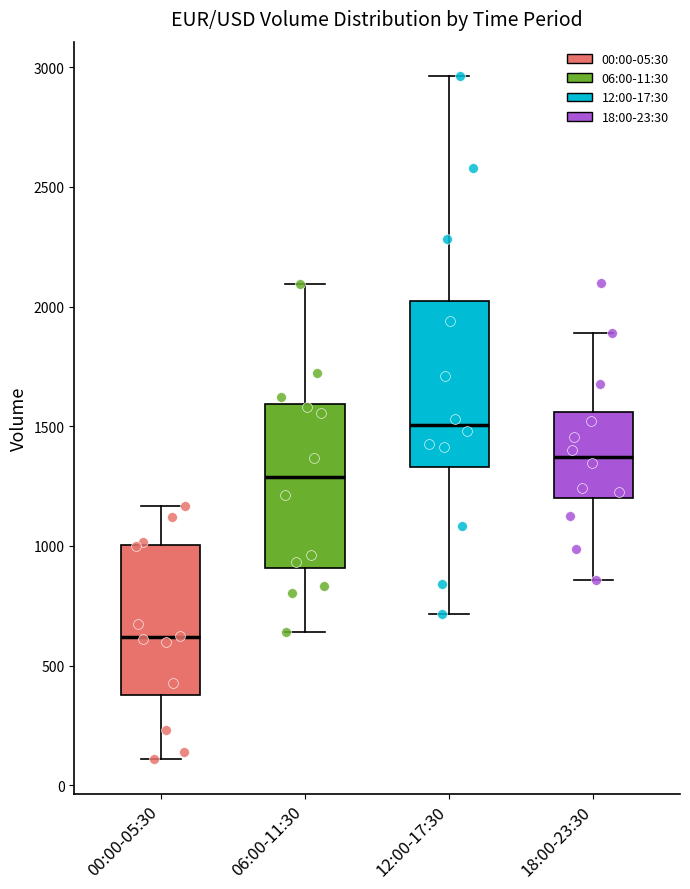

Reading left to right, read every box against the y-axis: the position of its median line, the range the box covers, and the ends of its whiskers. The values are not printed on the chart, so give them approximately, as read against the axis.

00:00-05:30: median 600, box 400 to 1000, whiskers 100 to 1150
06:00-11:30: median 1300, box 900 to 1600, whiskers 650 to 2100
12:00-17:30: median 1500, box 1350 to 2050, whiskers 700 to 2950
18:00-23:30: median 1350, box 1200 to 1550, whiskers 850 to 1900